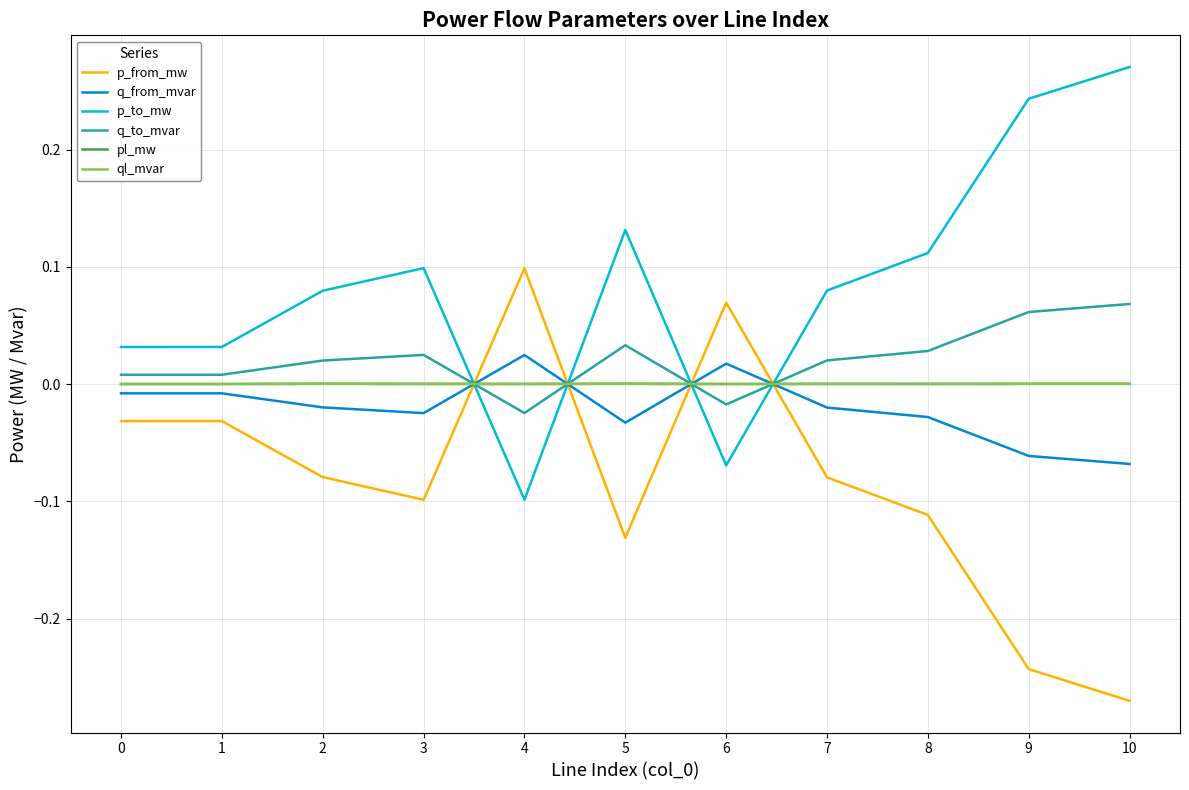

The value of p_from_mw at 0 is -0.1. True or false?

False